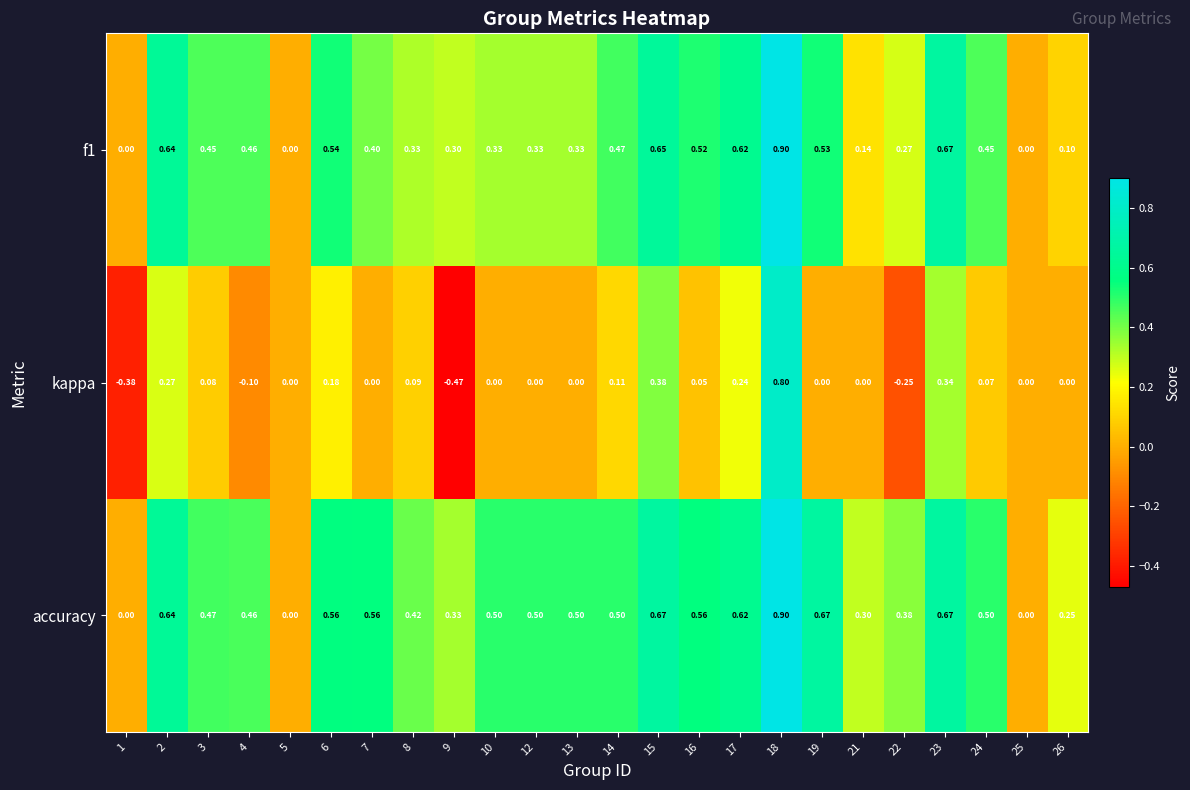

Which series has the largest total across all categories?

accuracy